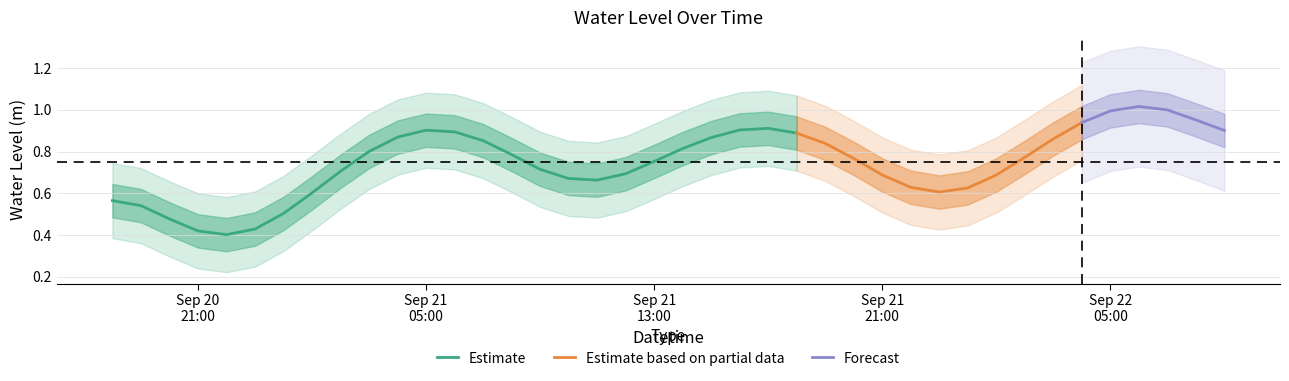

What value does the data have at 2023-09-21 18:00:00?

0.9